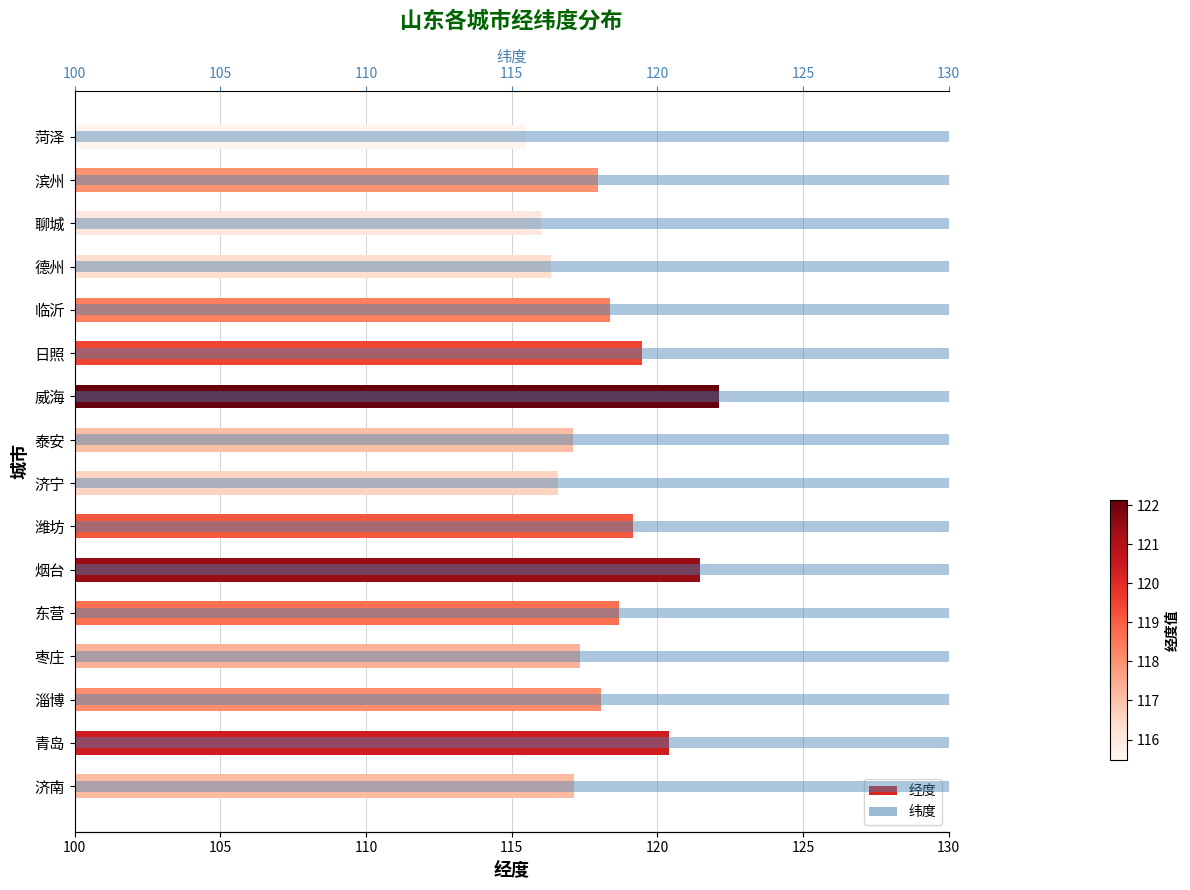

Count the number of categories in the chart.

16